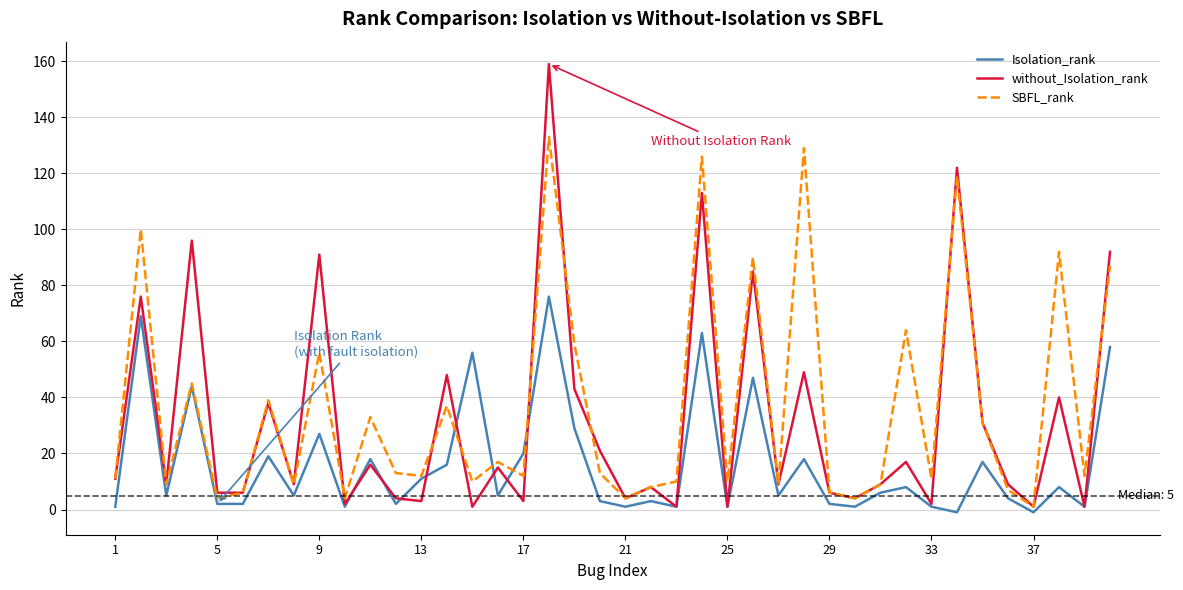

List the series in order of their peak value, lowest first.

Isolation_rank, SBFL_rank, without_Isolation_rank